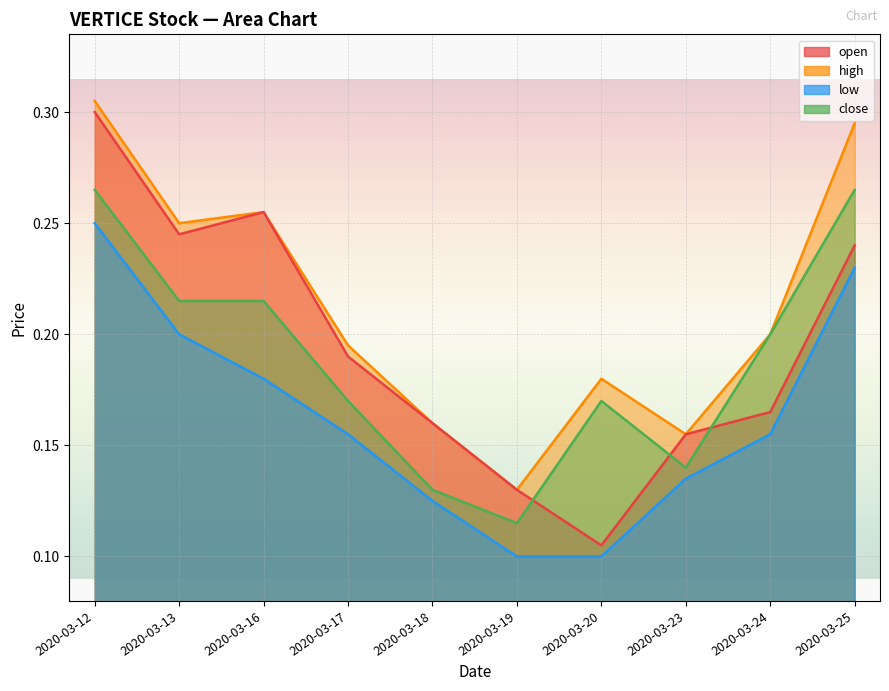

At which category does high reach its first local peak?

2020-03-16